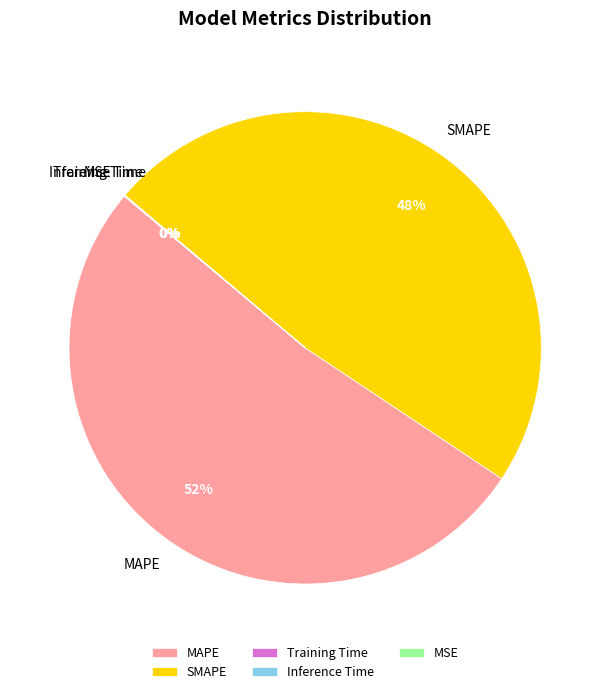

To the nearest percent, what percentage of the pie is MAPE?

52%